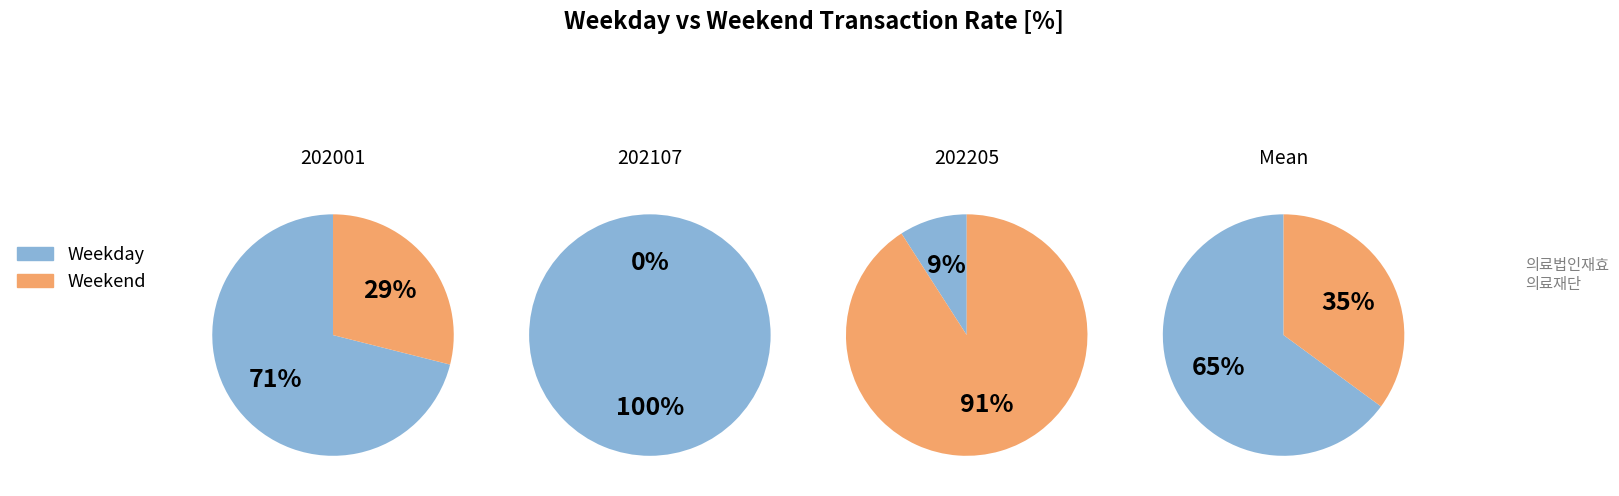

Does 202201 represent more than half of the total?

No